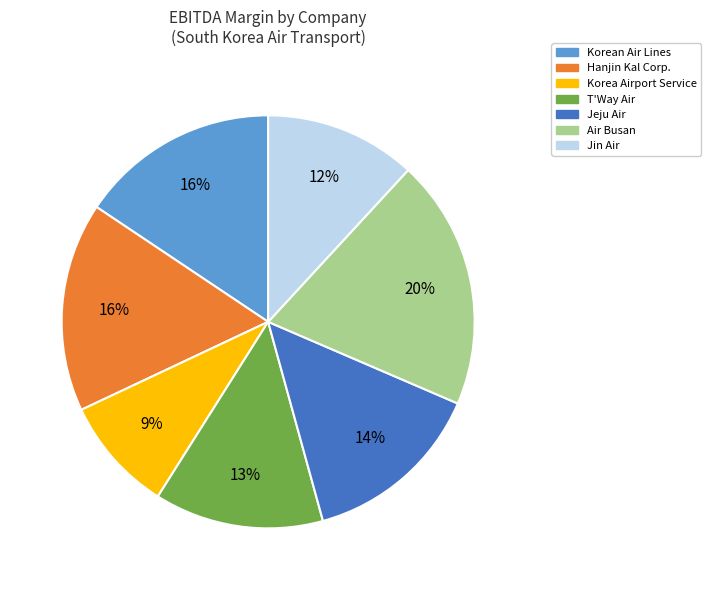

Is it true that Air Busan is 34% of the pie?

False